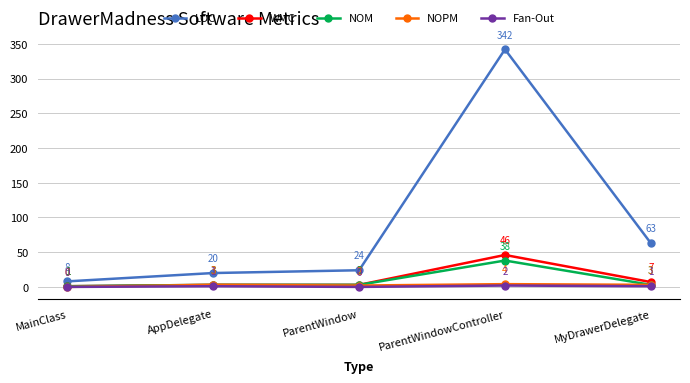

What is the average value of the WMC series?

12